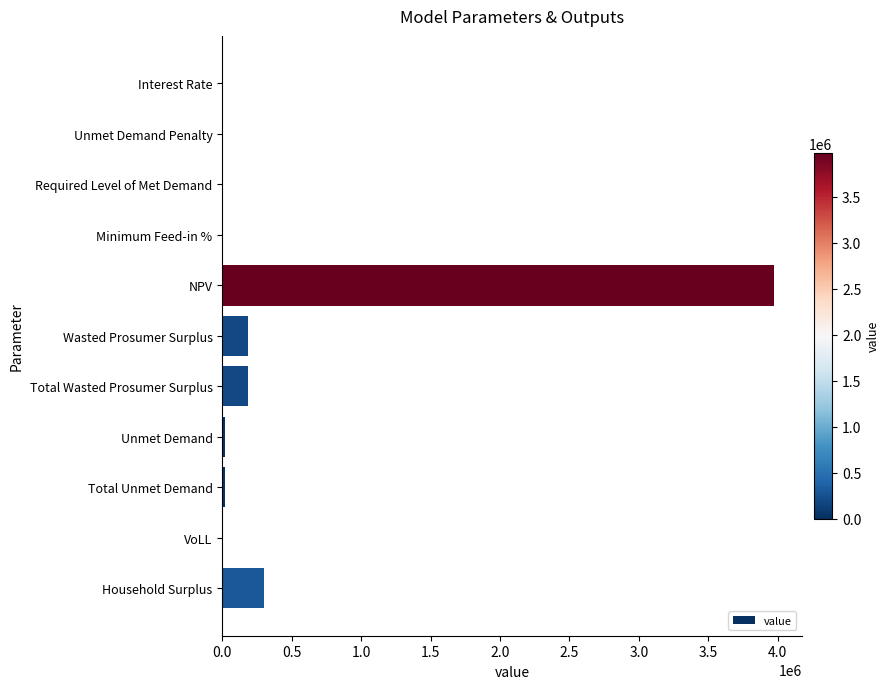

Which has a higher value, Household Surplus or Total Unmet Demand?

Household Surplus